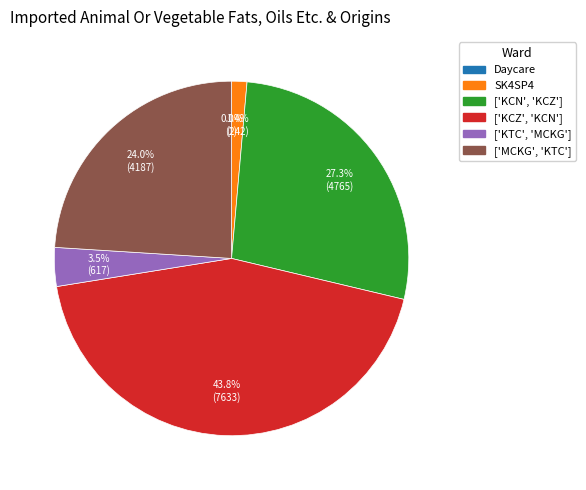

What is the ratio of the value at ['MCKG', 'KTC'] to the value at ['KCZ', 'KCN']?

0.5